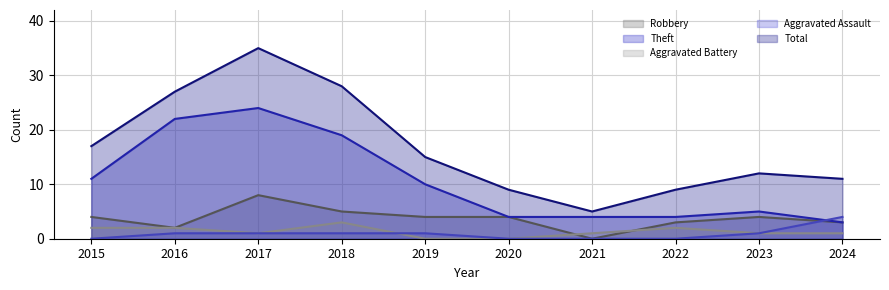

True or false: Total and Theft cross at least once.

False